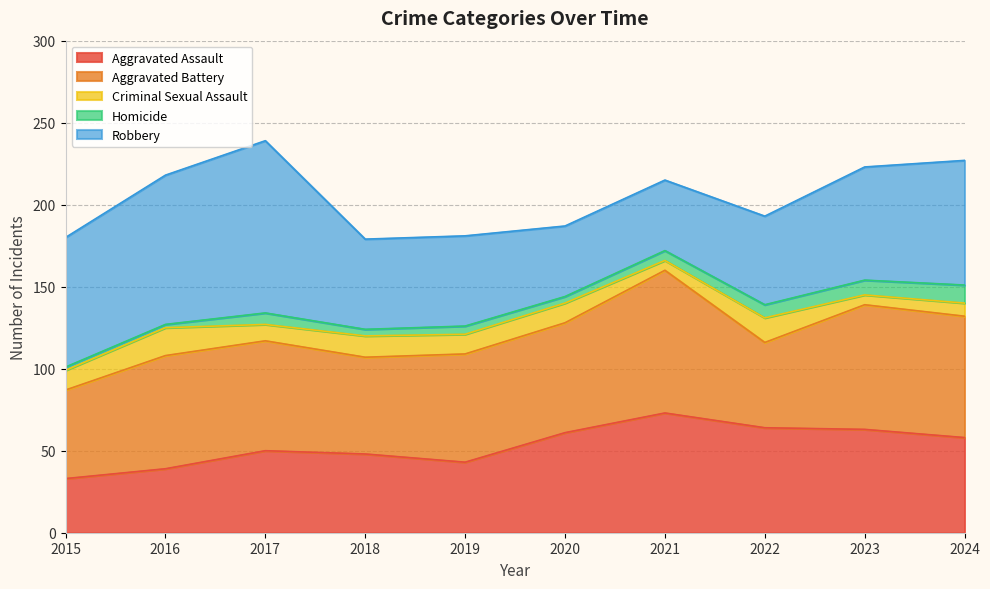

How many lines are shown in the chart?

5